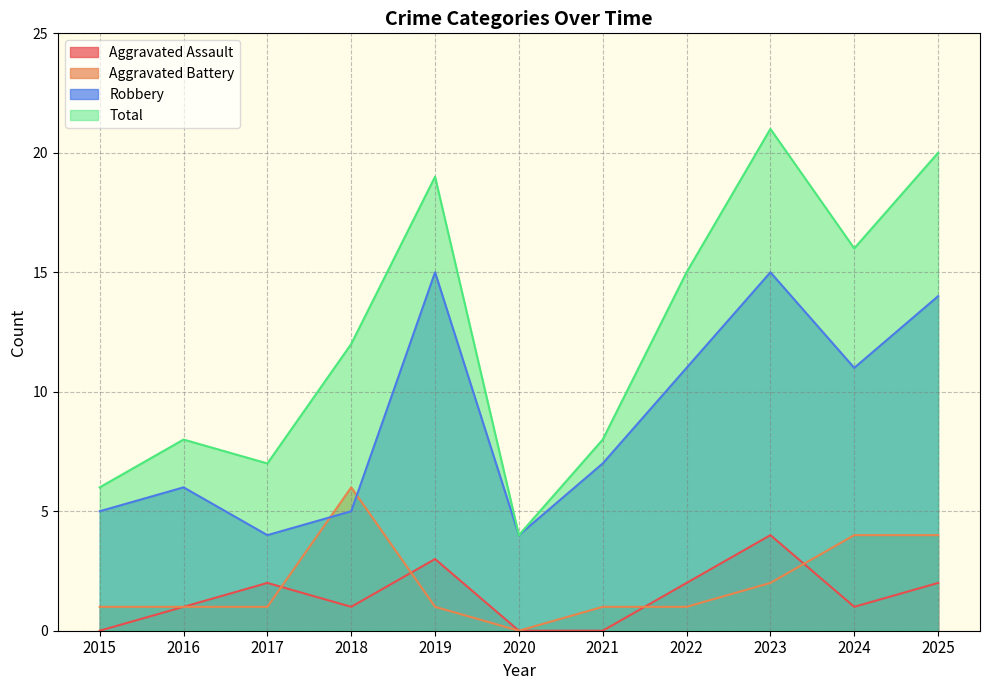

What is the sum of all Aggravated Battery values?

22